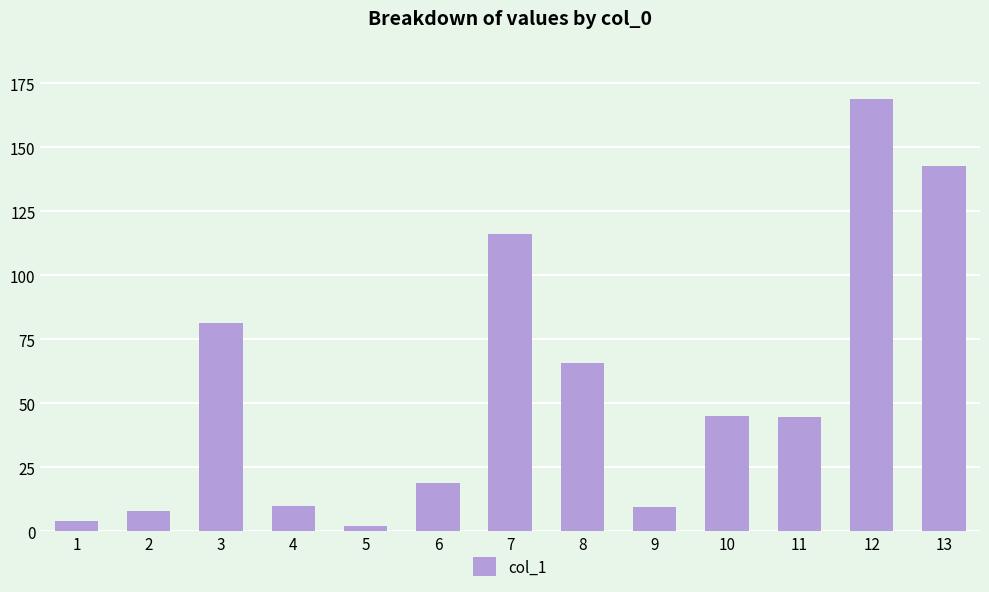

What is the difference between the values at 10 and 9?

35.4